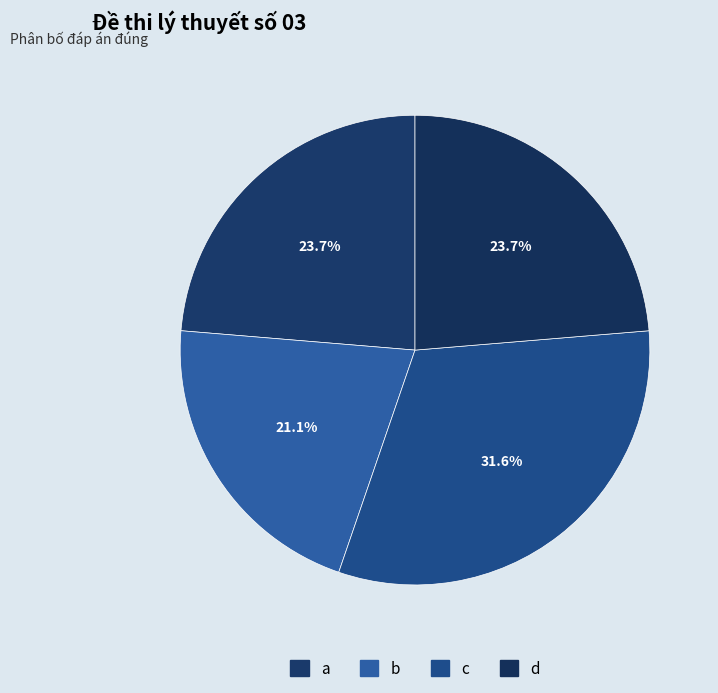

Does a account for over 50% of the chart?

No